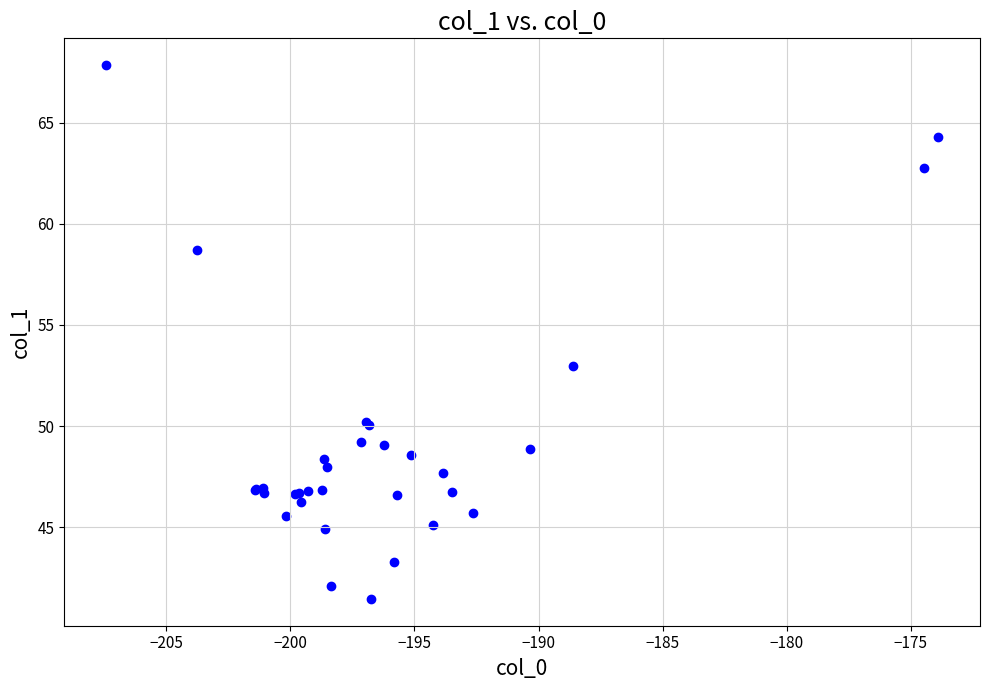

What Y value in the scatter plot is closest to 54?

53.0